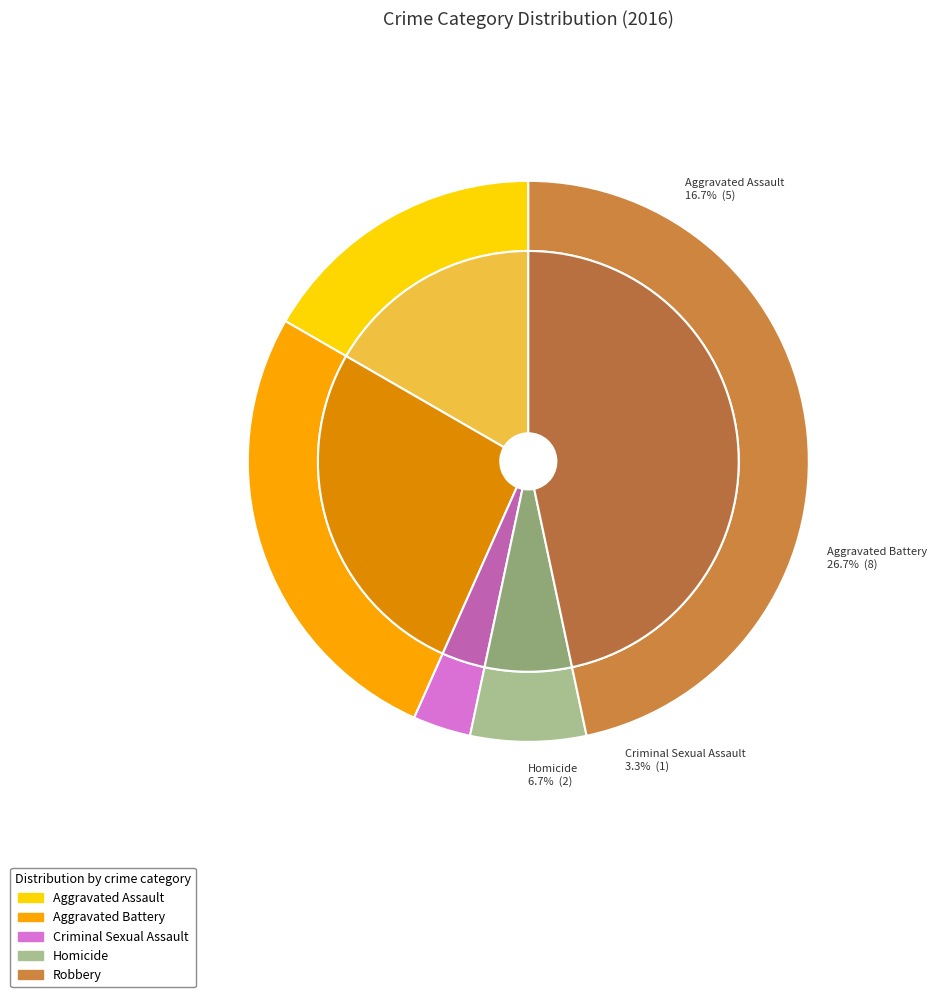

To the nearest percent, what is the difference between the Aggravated Assault and Criminal Sexual Assault slice percentages?

13%